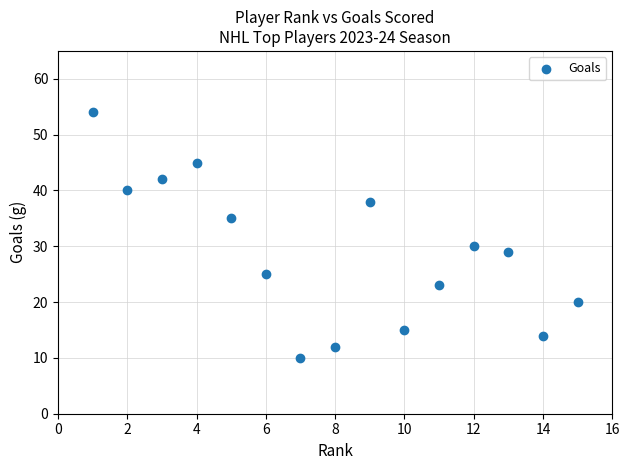

What is the range of X values (max minus min)?

14